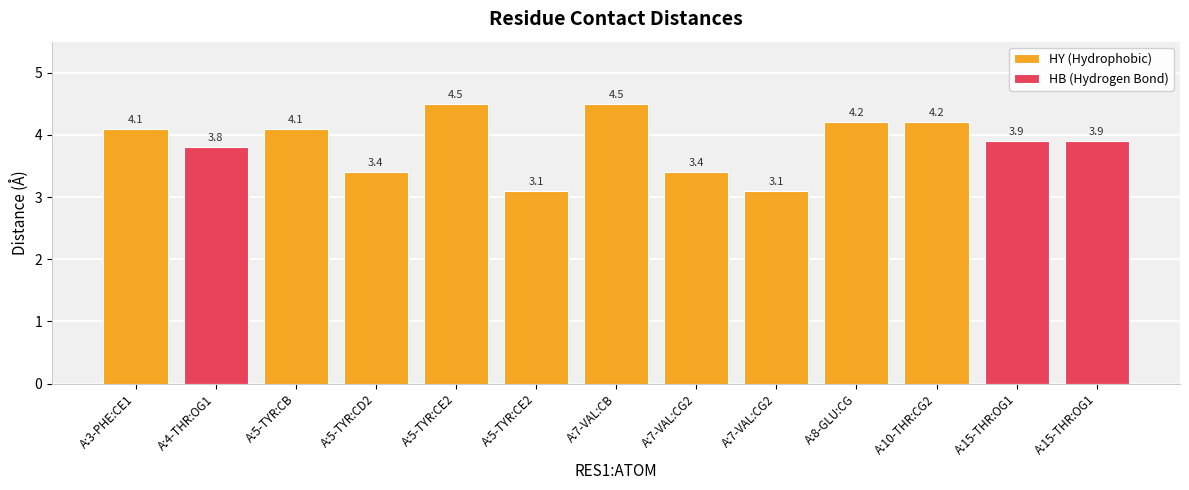

Between A:10-THR:CG2 and A:7-VAL:CG2, which is larger?

A:10-THR:CG2